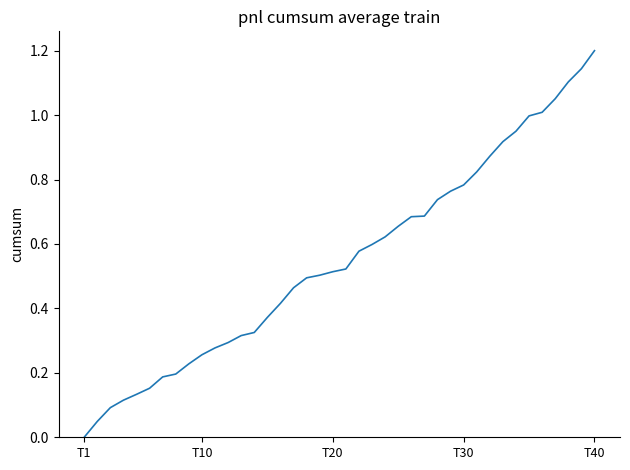

What is the greatest value displayed?

1.2